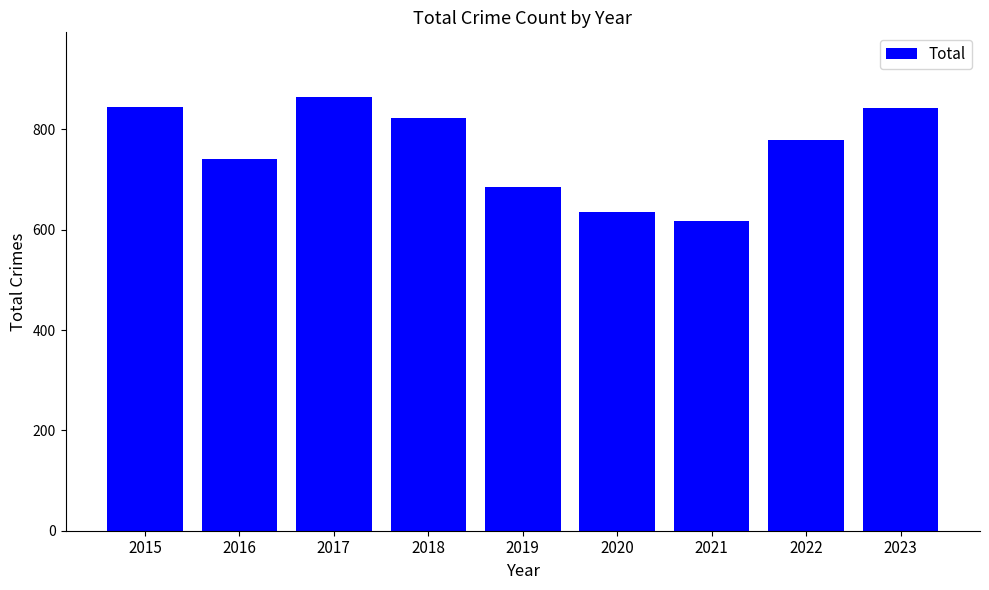

Which label corresponds to the smallest value in the chart?

2021